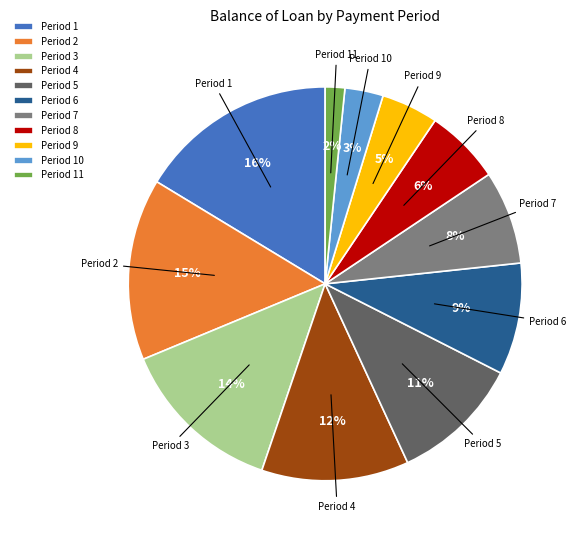

Combined, do Period 3 and Period 6 account for over 50%?

No